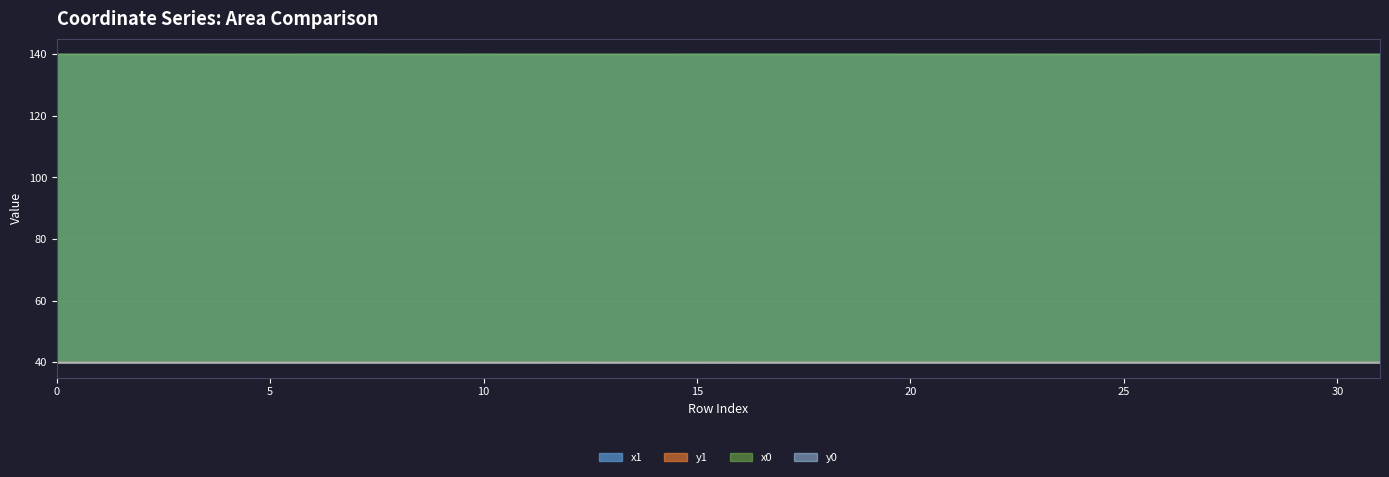

Read the y0 value at 6.

40.0